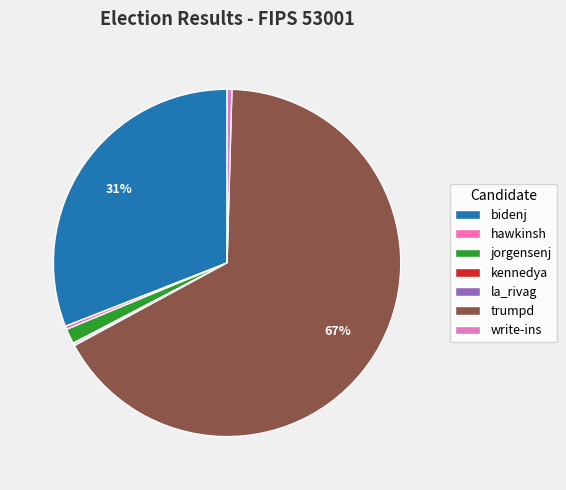

How many segments does this pie chart have?

7